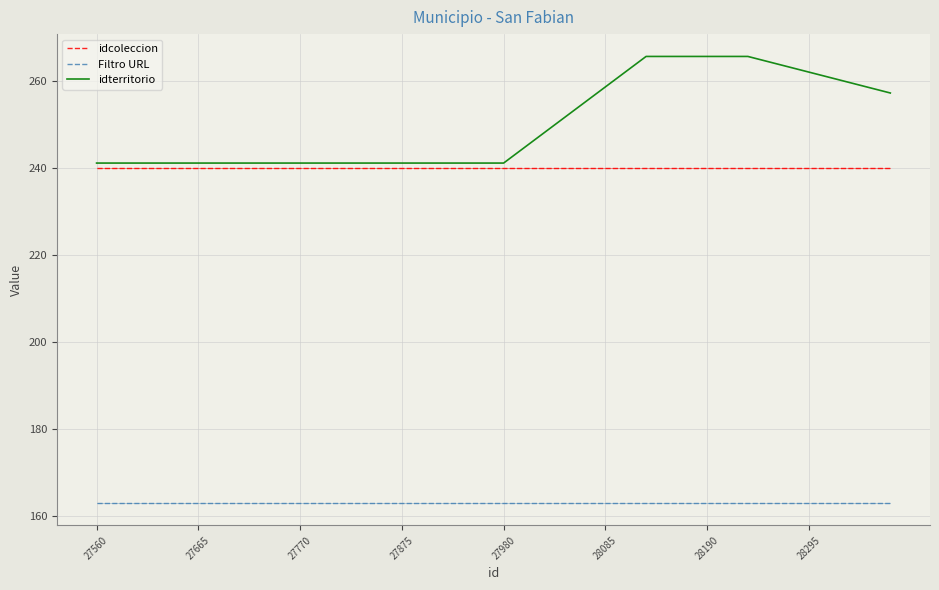

What is the maximum value for idterritorio?

265.7